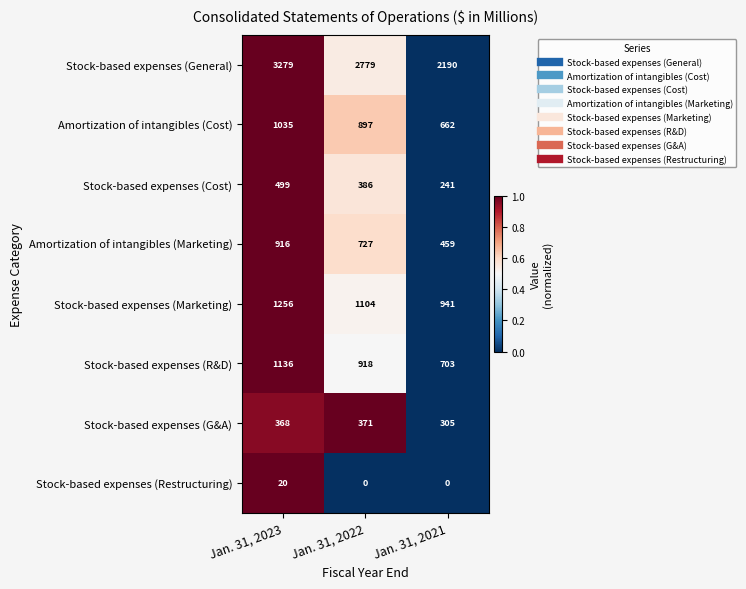

Rank the series at Jan. 31, 2023 from lowest to highest value.

Stock-based expenses (Restructuring), Stock-based expenses (G&A), Stock-based expenses (Cost), Amortization of intangibles (Marketing), Amortization of intangibles (Cost), Stock-based expenses (R&D), Stock-based expenses (Marketing), Stock-based expenses (General)